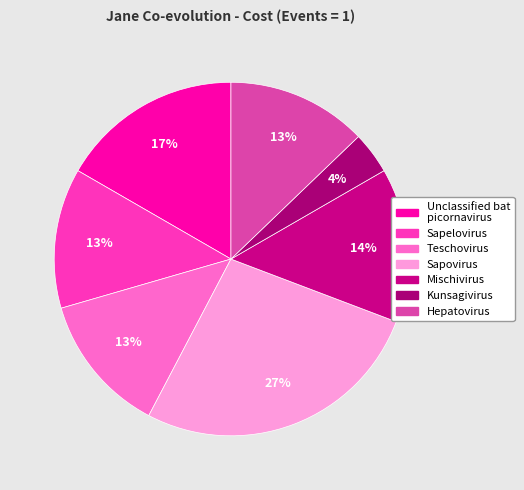

Does any single category account for the majority?

No